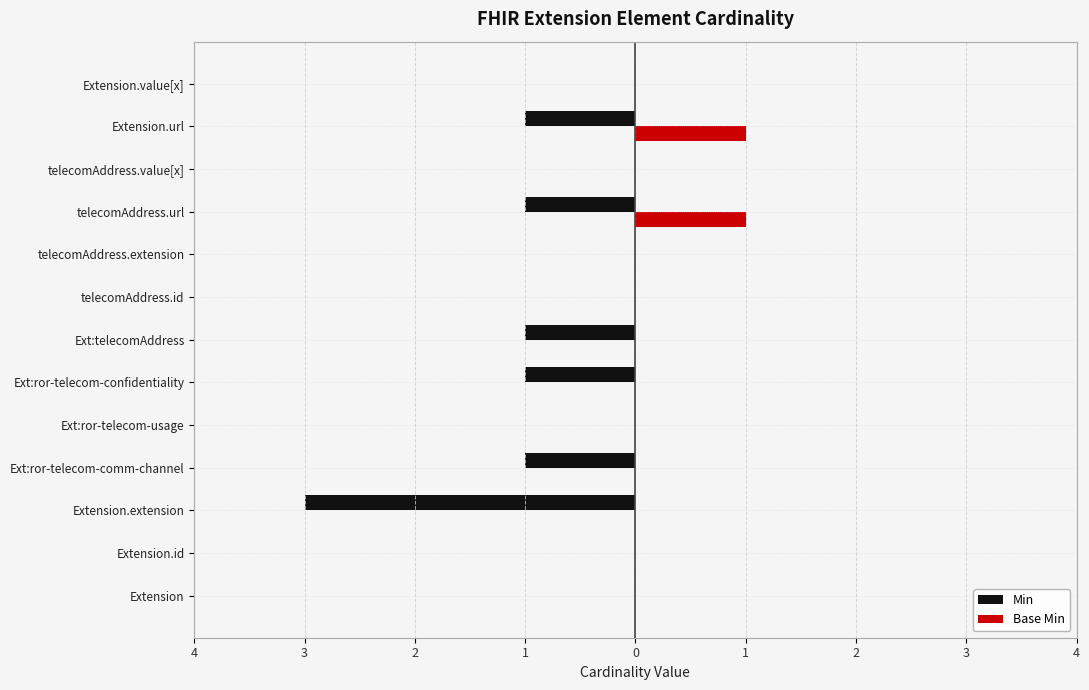

What are all the series names shown in the legend?

Min, Base Min